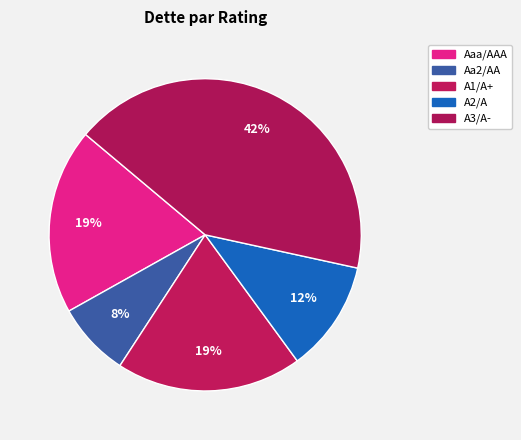

Count the number of slices in the pie.

5